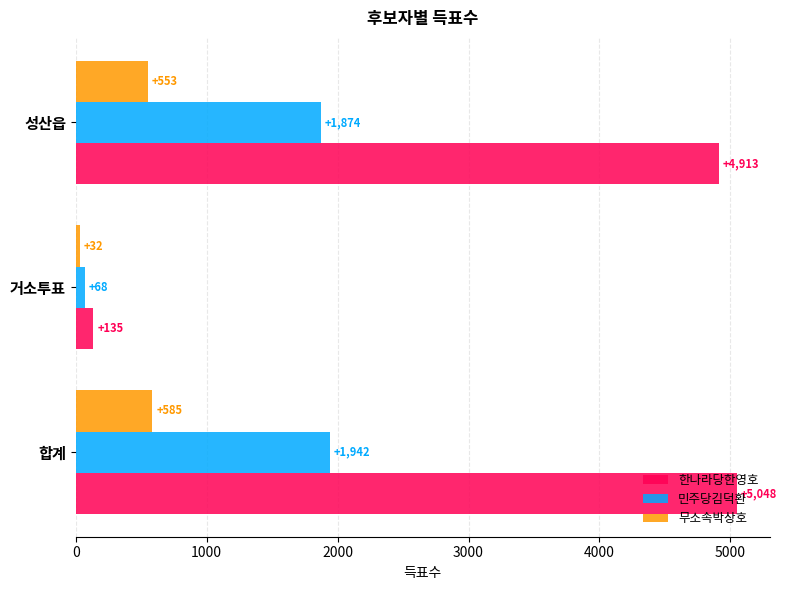

What are all the series names shown in the legend?

한나라당한영호, 민주당김덕환, 무소속박상호